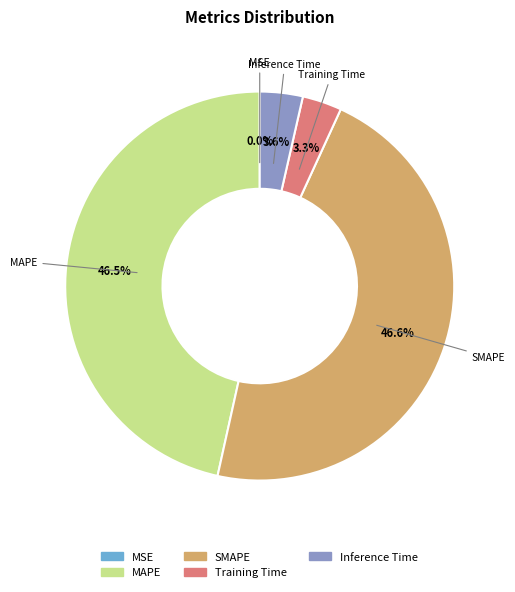

Rank the categories by value from highest to lowest.

SMAPE, MAPE, Inference Time, Training Time, MSE